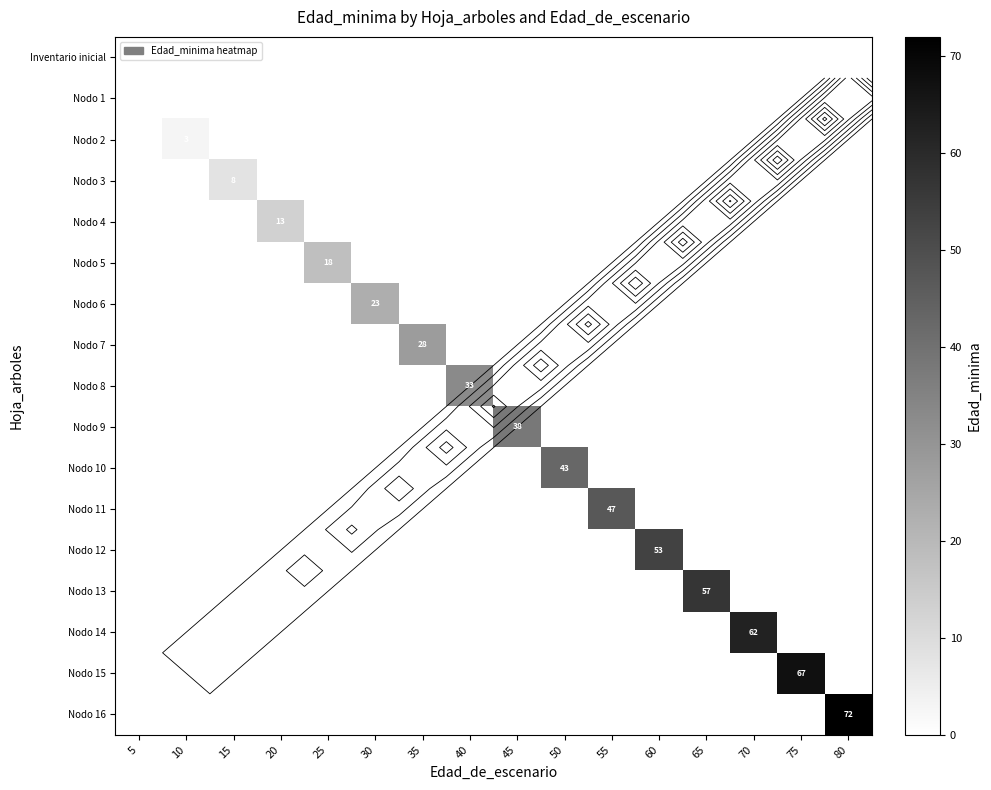

What is the difference between the maximum and second lowest values in the Nodo 7 series?

28